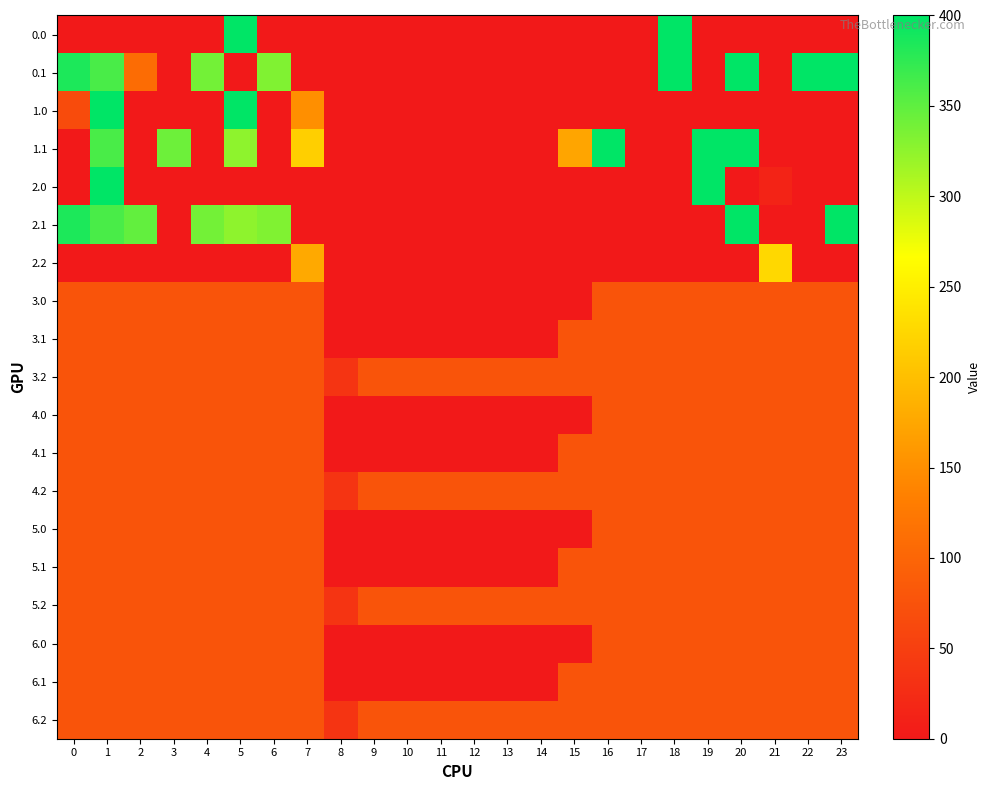

What is the difference between the highest and lowest values at 7?

217.1